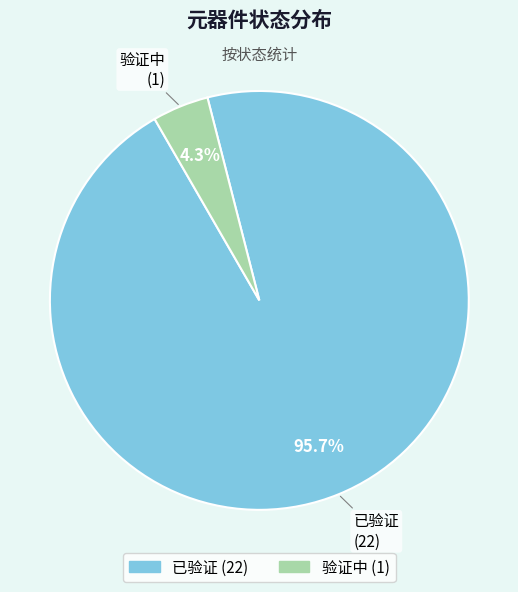

True or false: 已验证 accounts for 96% of the total.

True